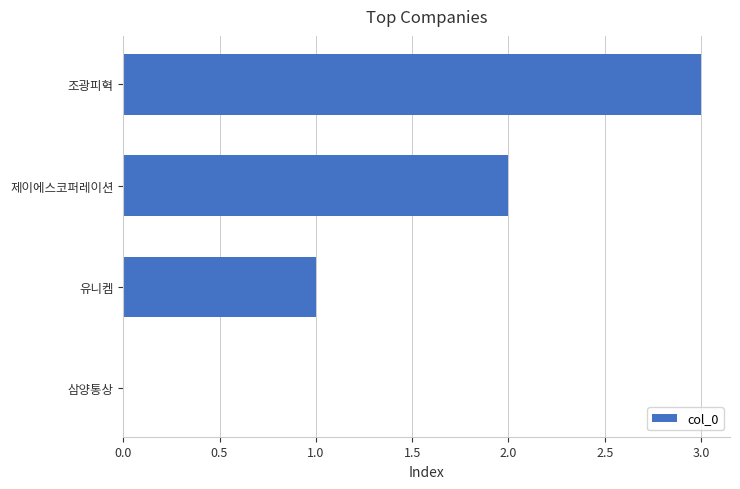

What is the ratio of the value at 유니켐 to the value at 제이에스코퍼레이션?

0.5